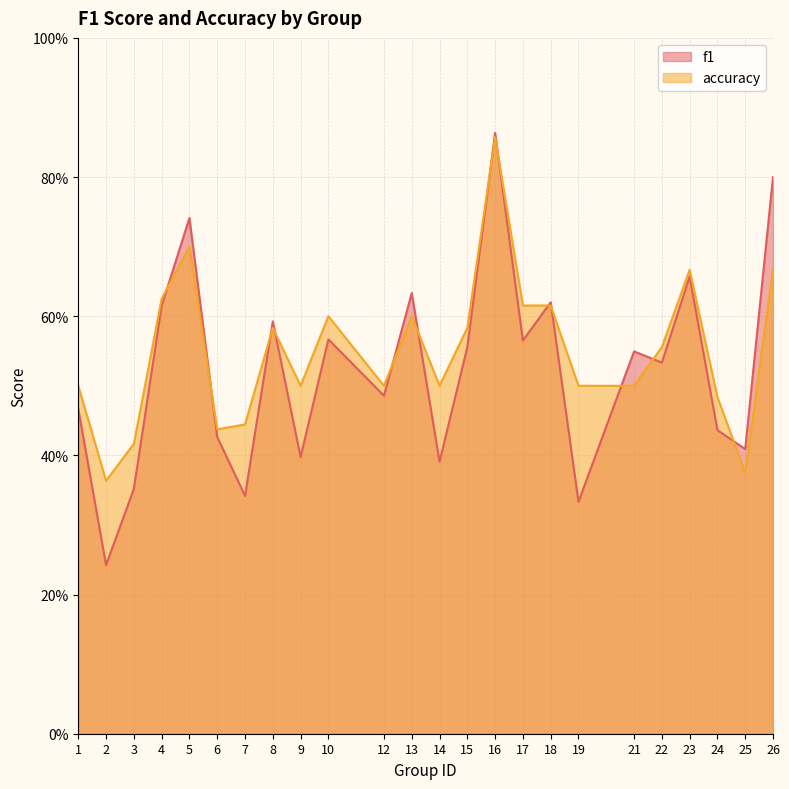

How many series are shown in this chart?

2